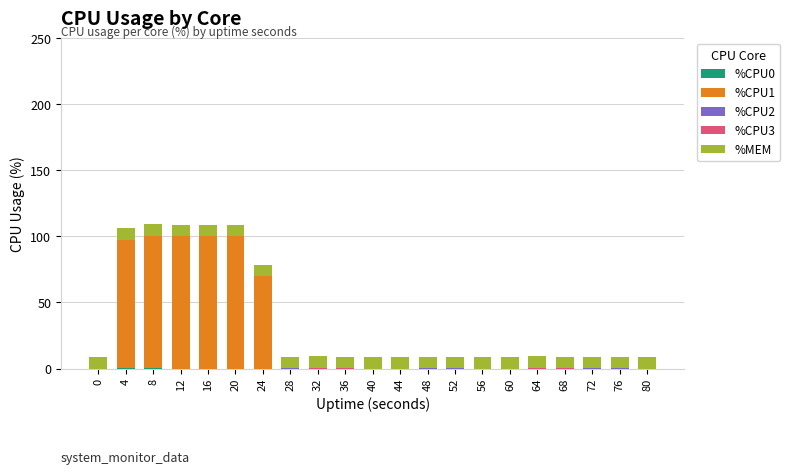

What is the total value across all series at 72?

8.7